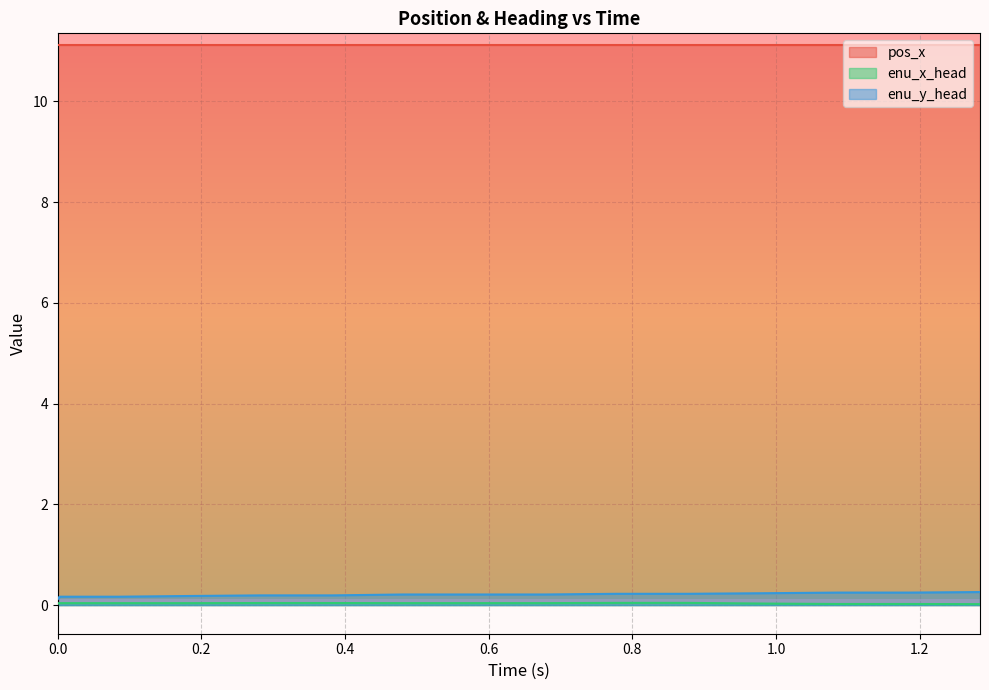

True or false: pos_x and enu_y_head cross at least once.

False